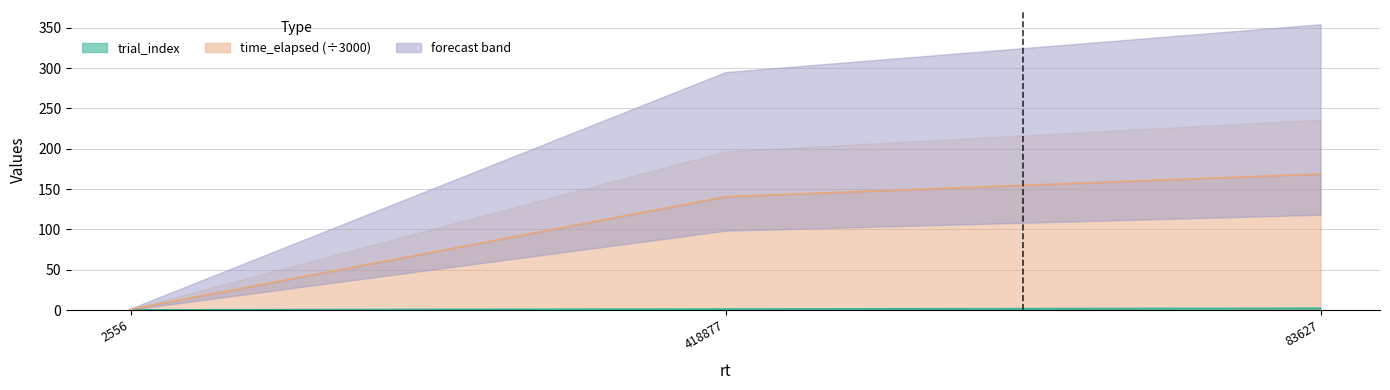

What is the maximum value shown in the chart?

168.8